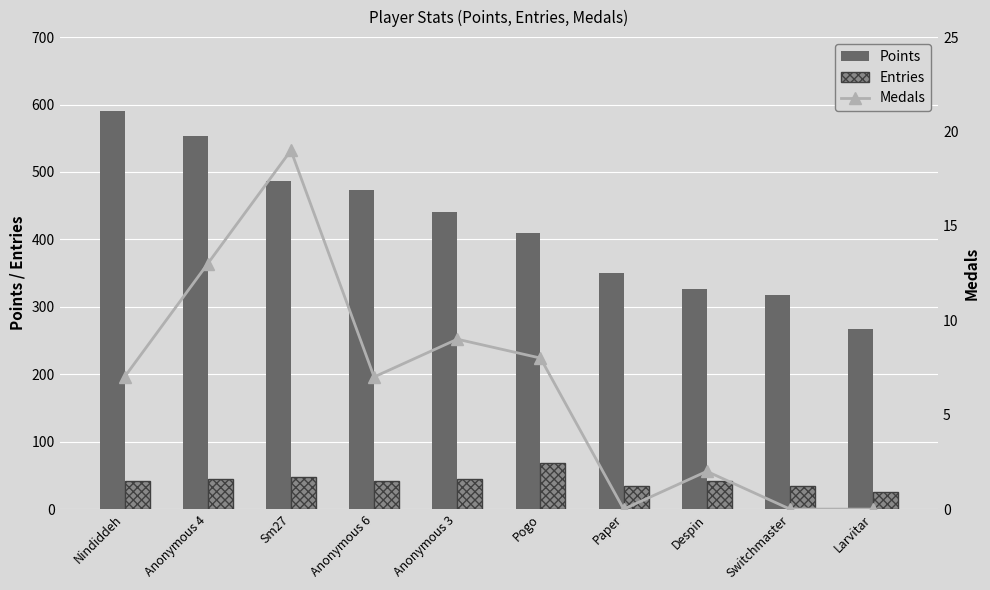

What is the spread (max minus min) of values at Anonymous 6?

466